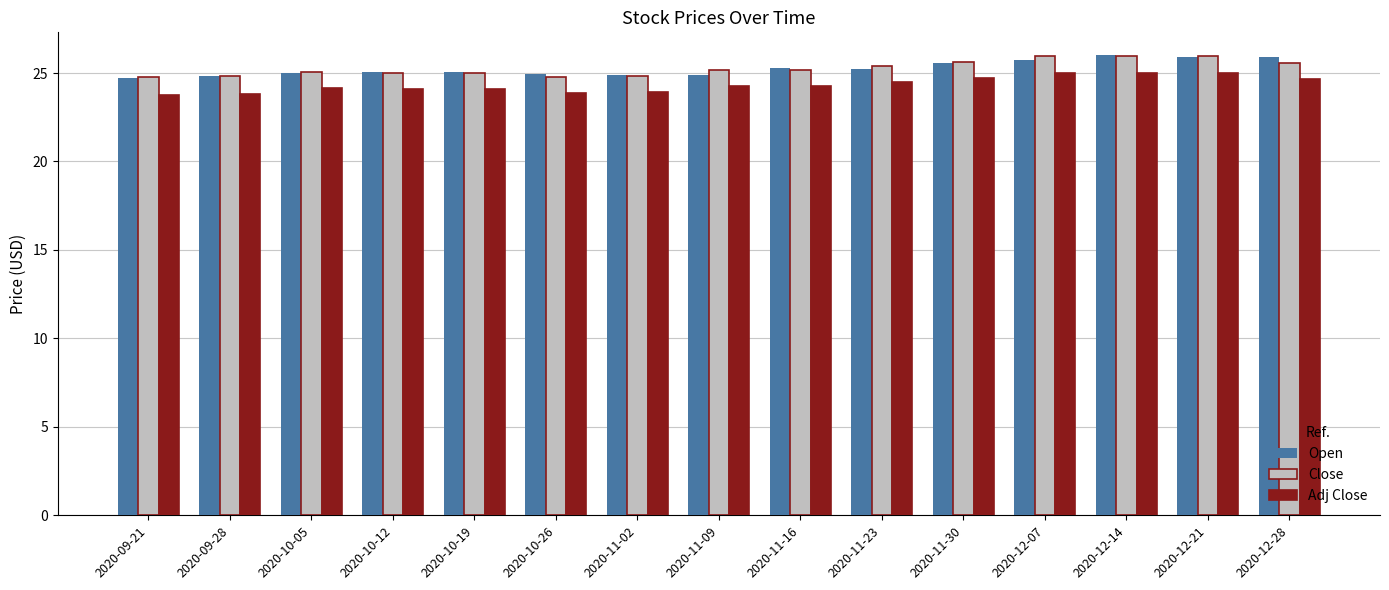

What position from the right is 2020-11-02?

9